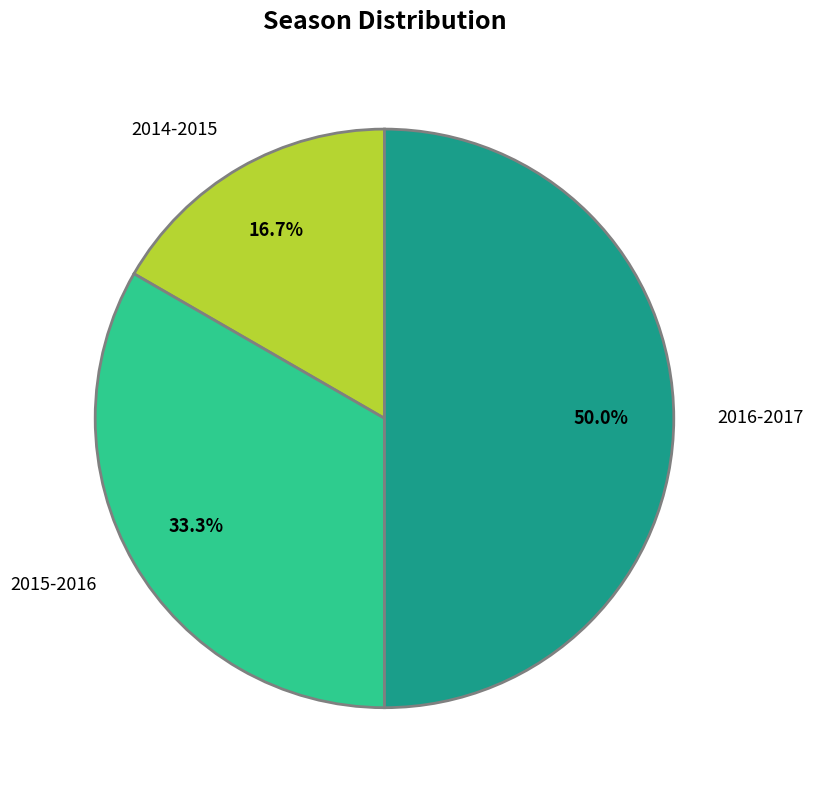

Which has a higher value, 2014-2015 or 2015-2016?

2015-2016